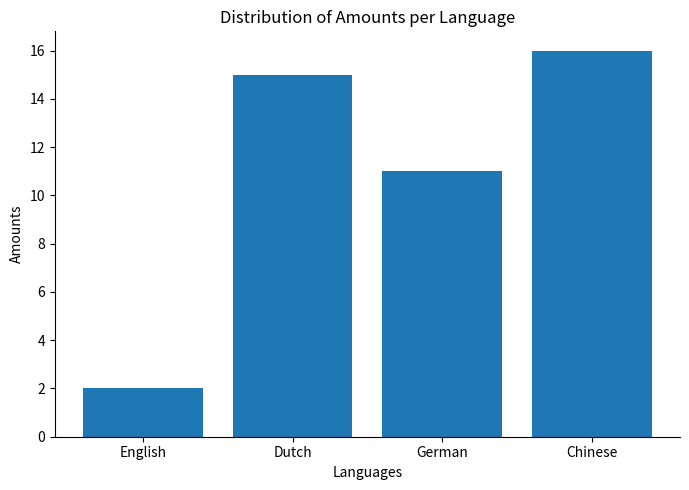

Reading right to left, list all the values displayed in this chart.

16	11	15	2